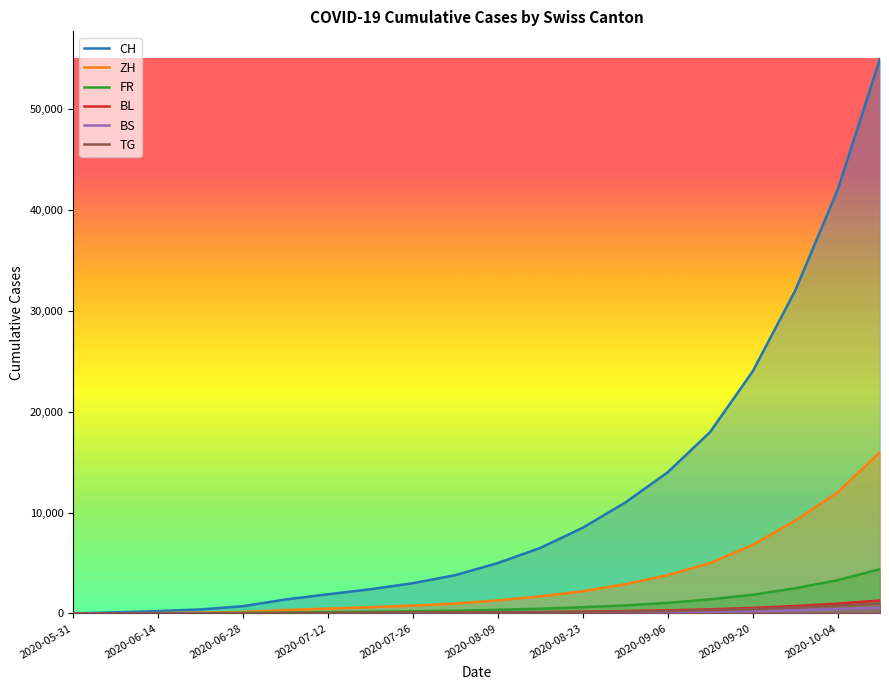

What is the maximum value for CH?

55000